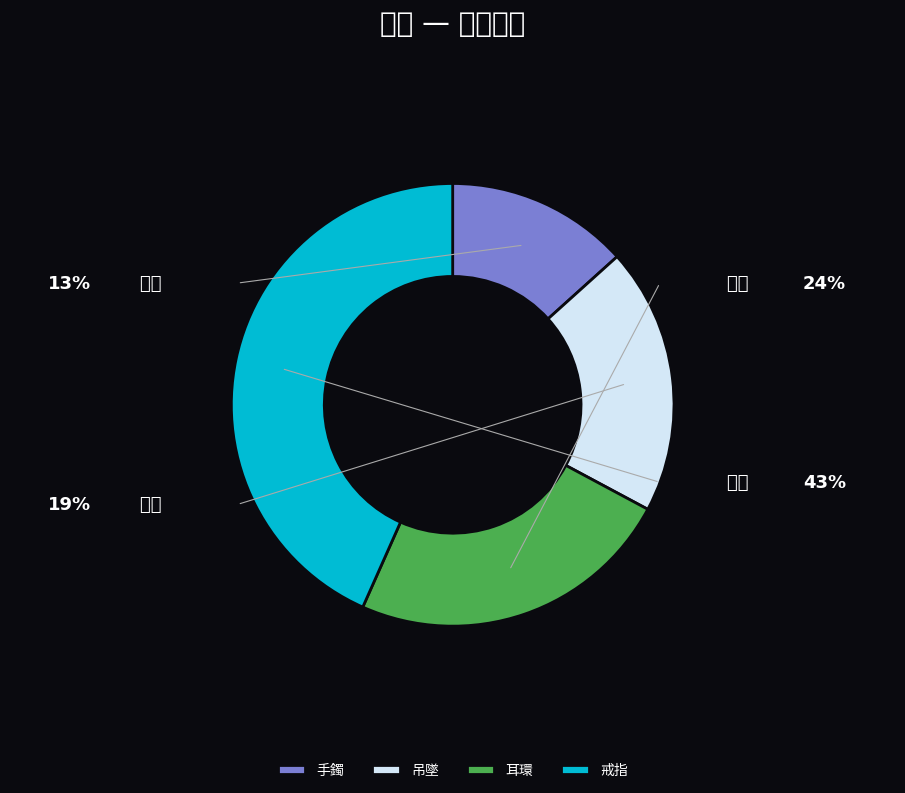

To the nearest percent, what percentage of the pie is 手鐲?

13%